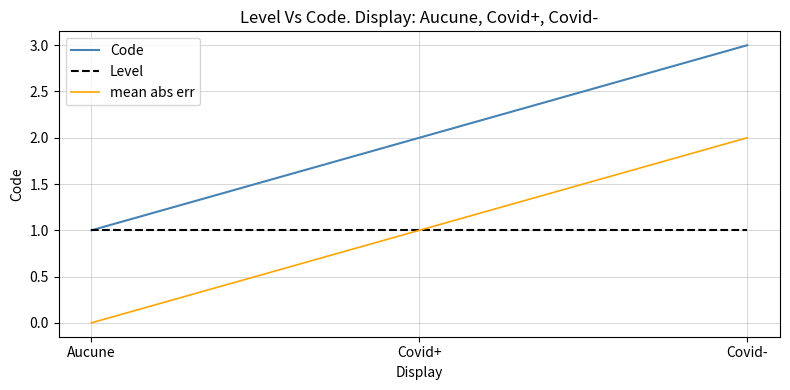

Which category has the lowest value in the mean abs err series?

Aucune